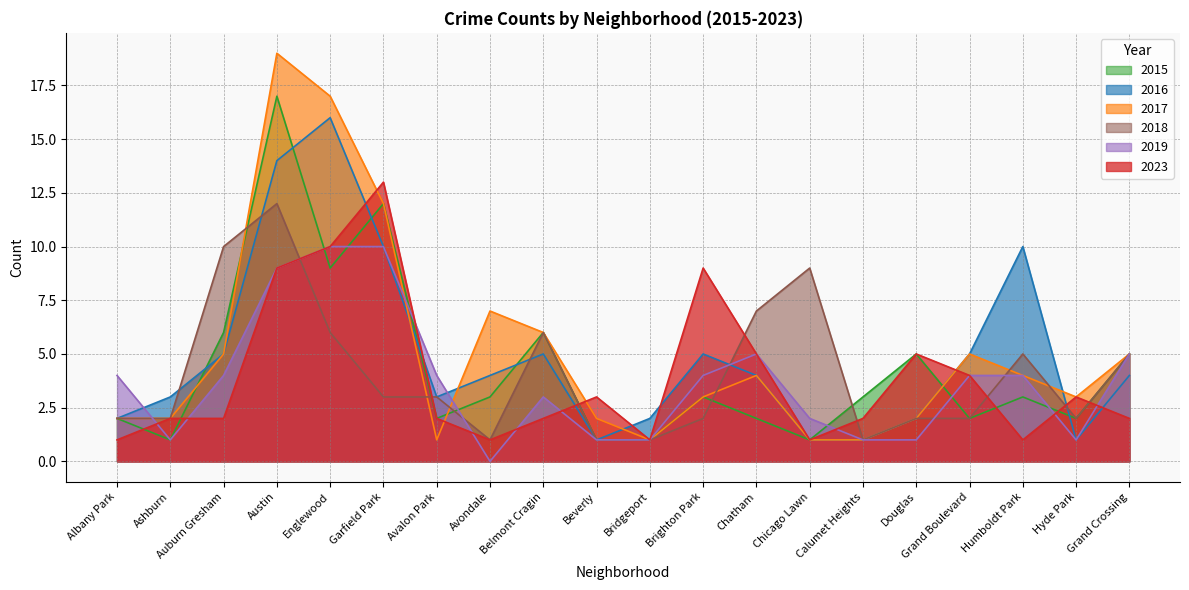

At how many categories does at least one series exceed 7?

7